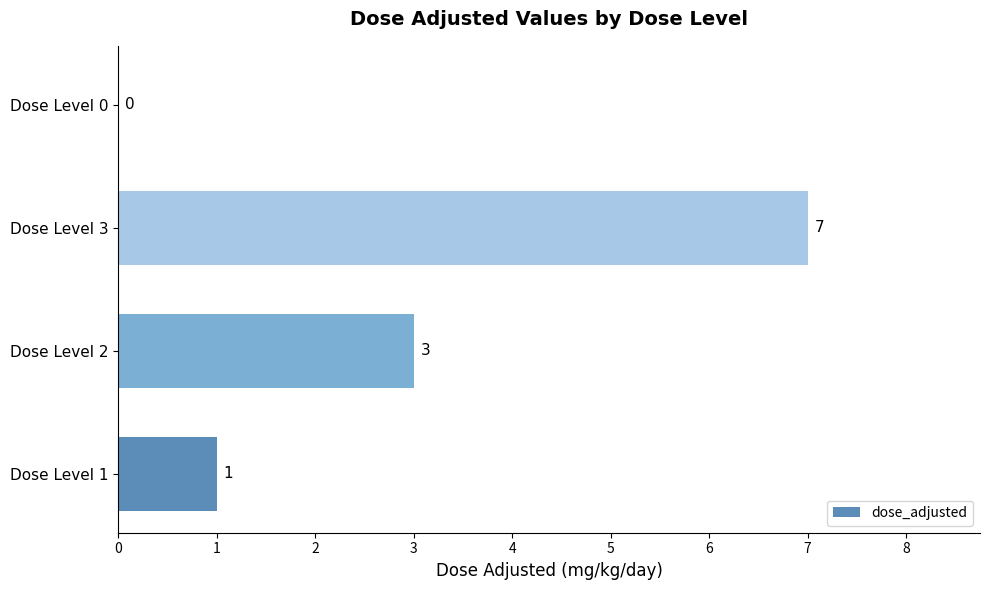

At which label is the value closest to 3?

Dose Level 2